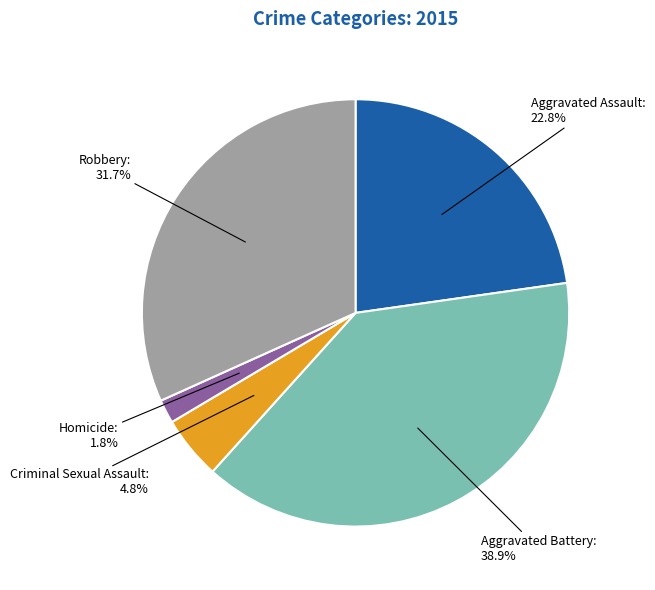

Rank the categories by value from lowest to highest.

Homicide, Criminal Sexual Assault, Aggravated Assault, Robbery, Aggravated Battery